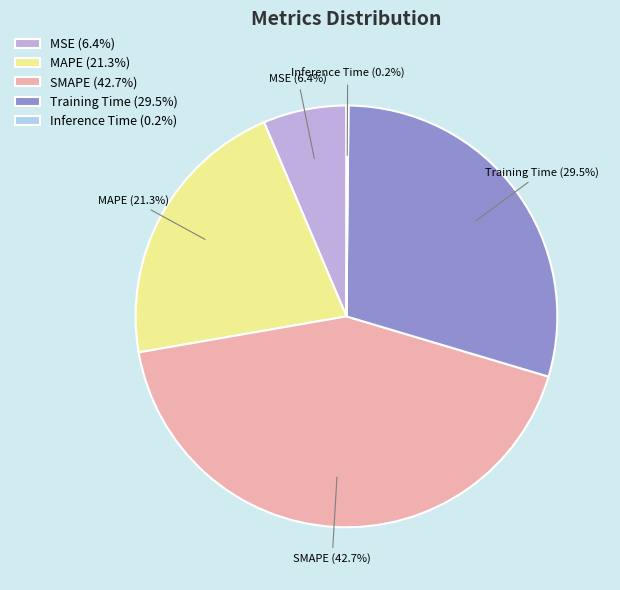

Does MAPE represent more than half of the total?

No